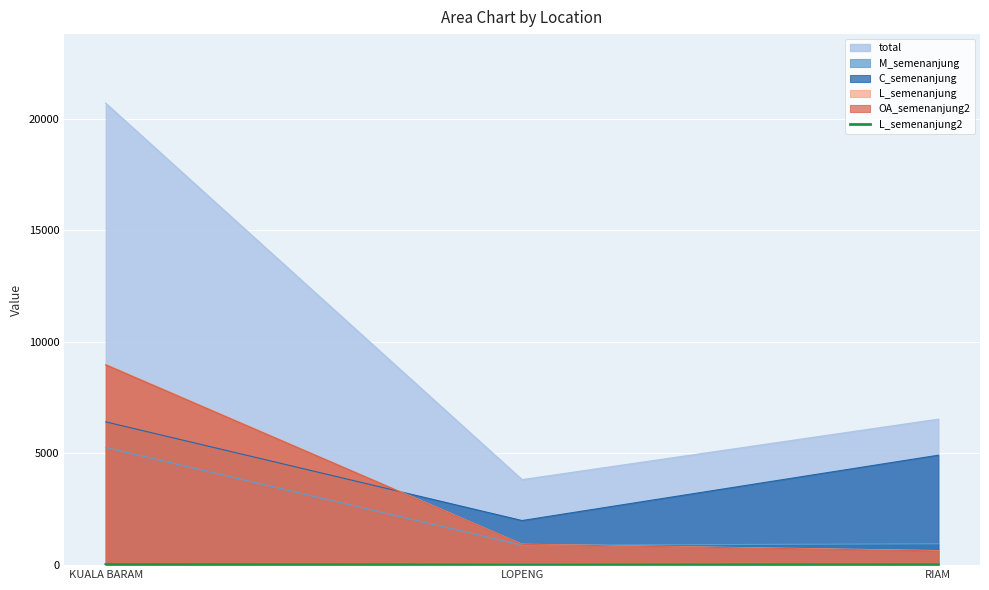

How many data points are less than 17?

1